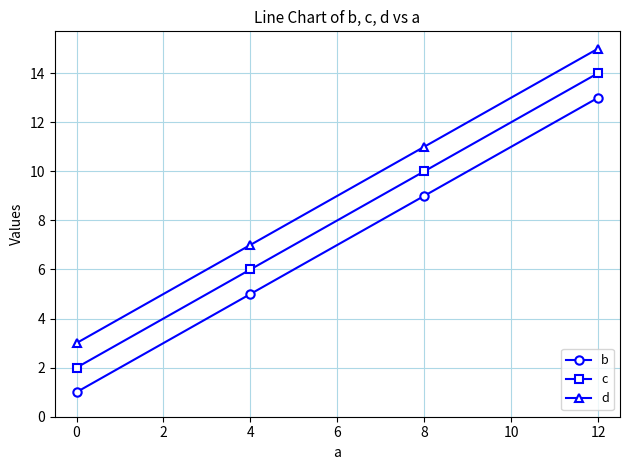

What is the average value of the d series?

9